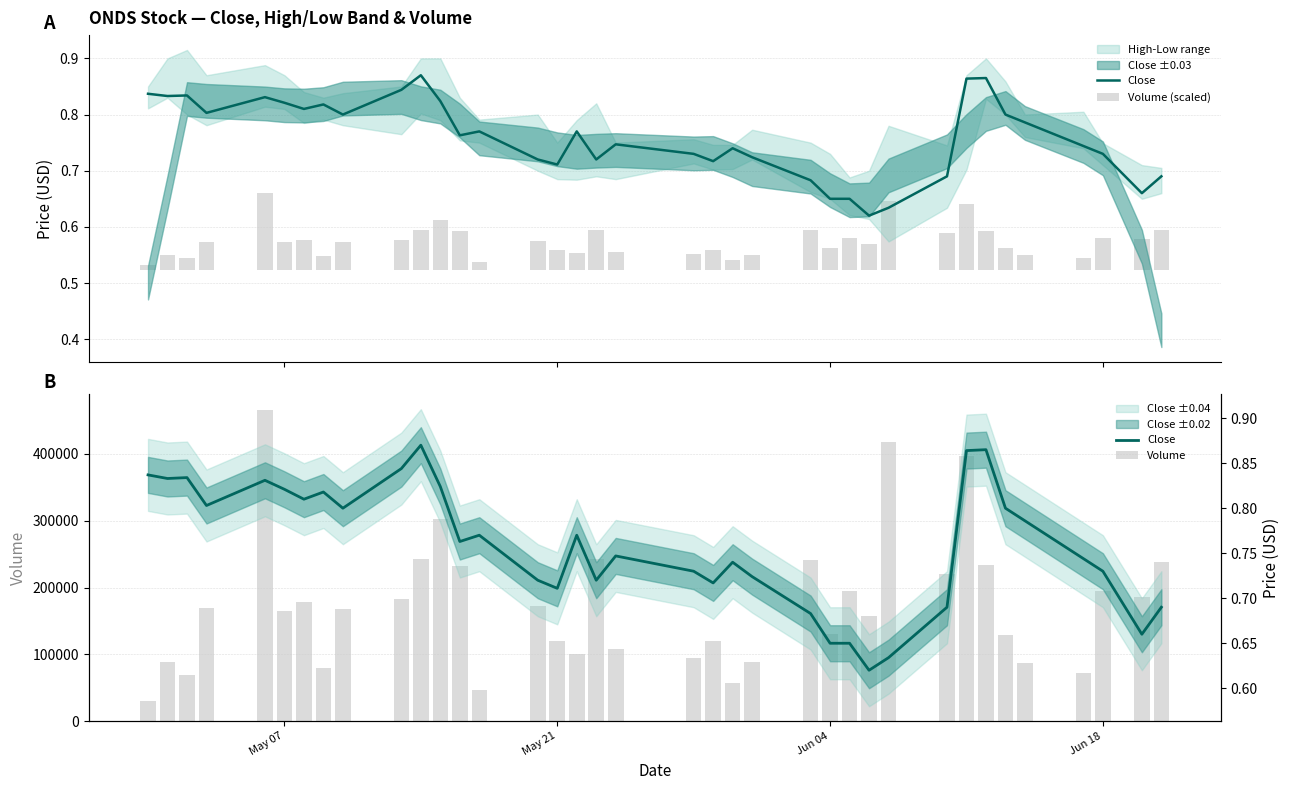

Is it true that Volume equals 107757.1 at 33?

False